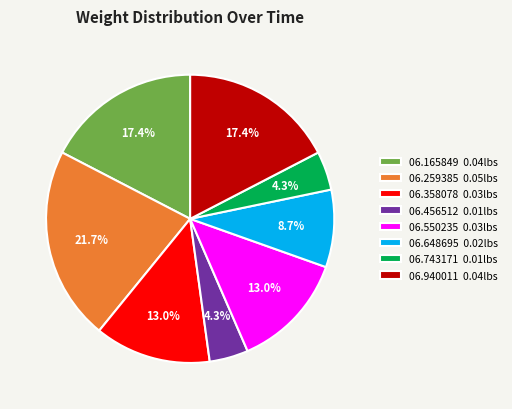

Between 06.358078 0.03lbs and 06.743171 0.01lbs, which is larger?

06.358078 0.03lbs